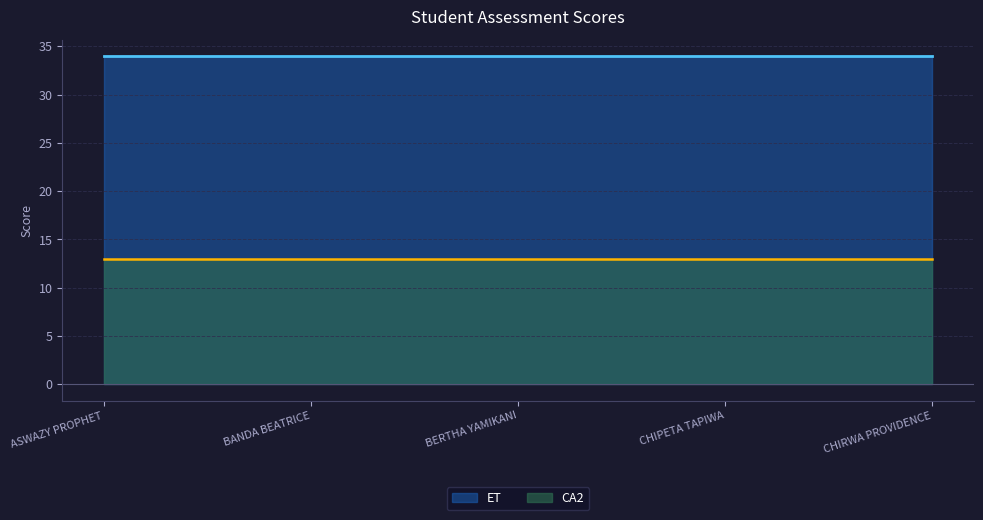

Rank the series at ASWAZY PROPHET from lowest to highest value.

CA2, ET